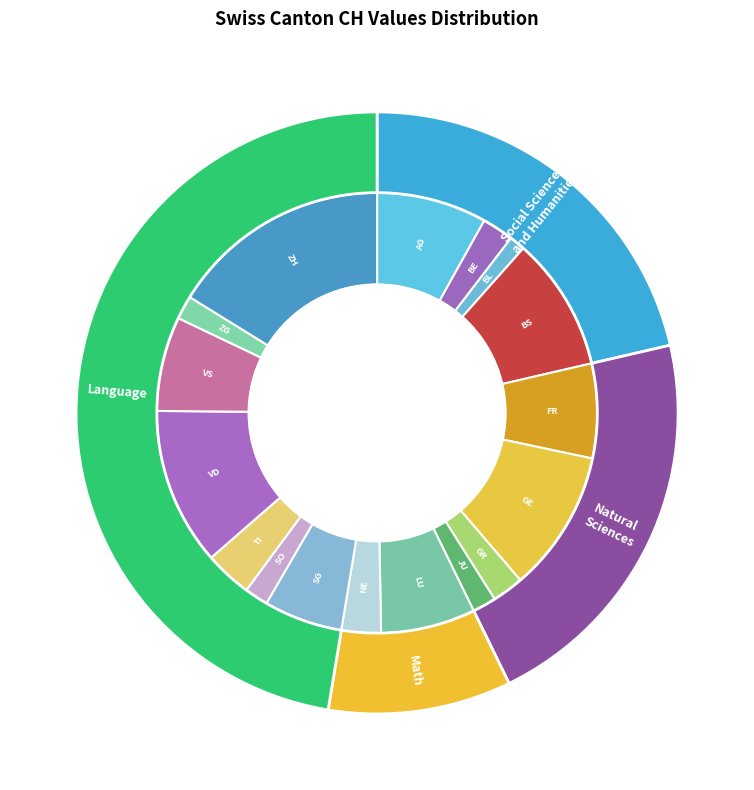

Is it true that AG is 8% of the pie?

True